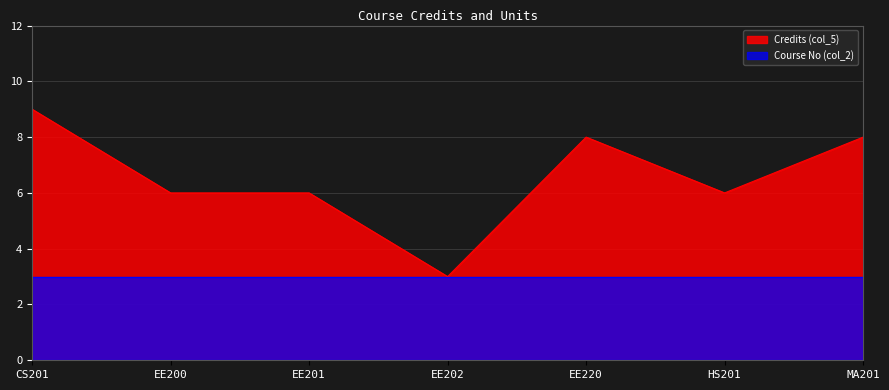

Where is the first local minimum?

EE202